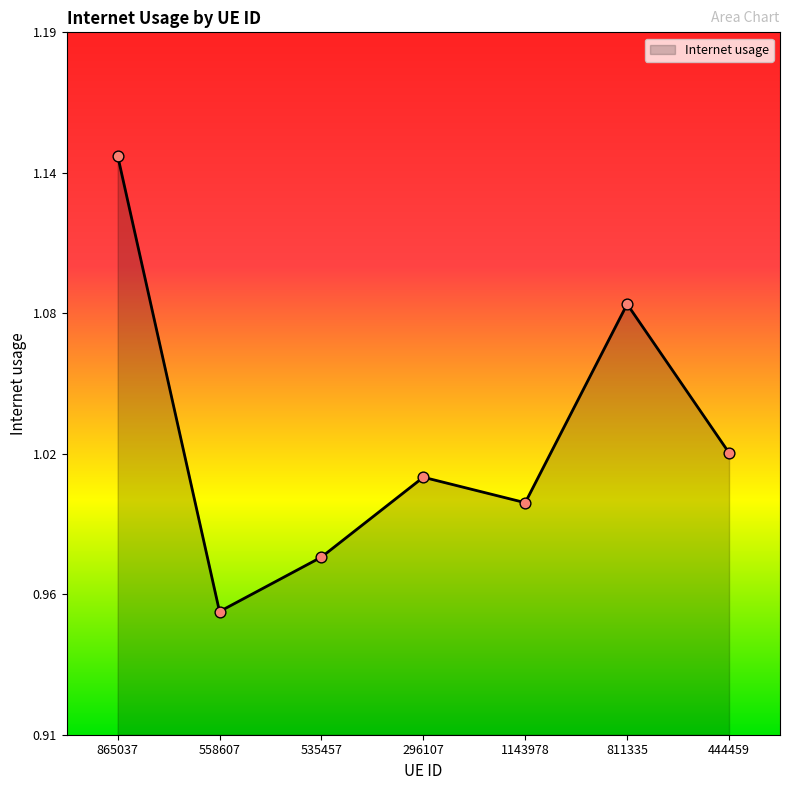

Which has a higher value, 1143978 or 296107?

296107